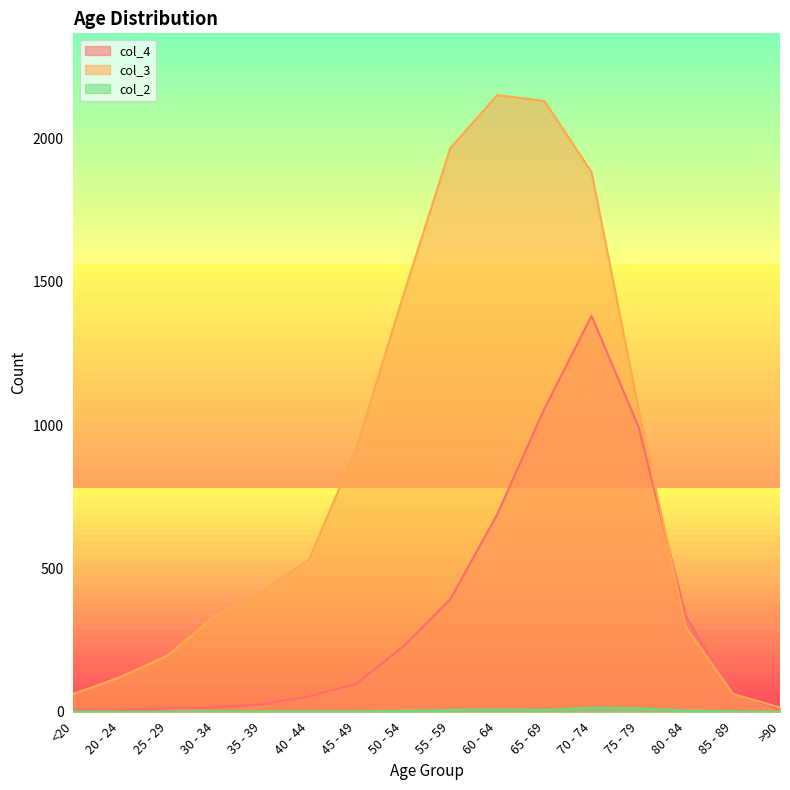

List the series in order of their peak value, lowest first.

col_2, col_4, col_3